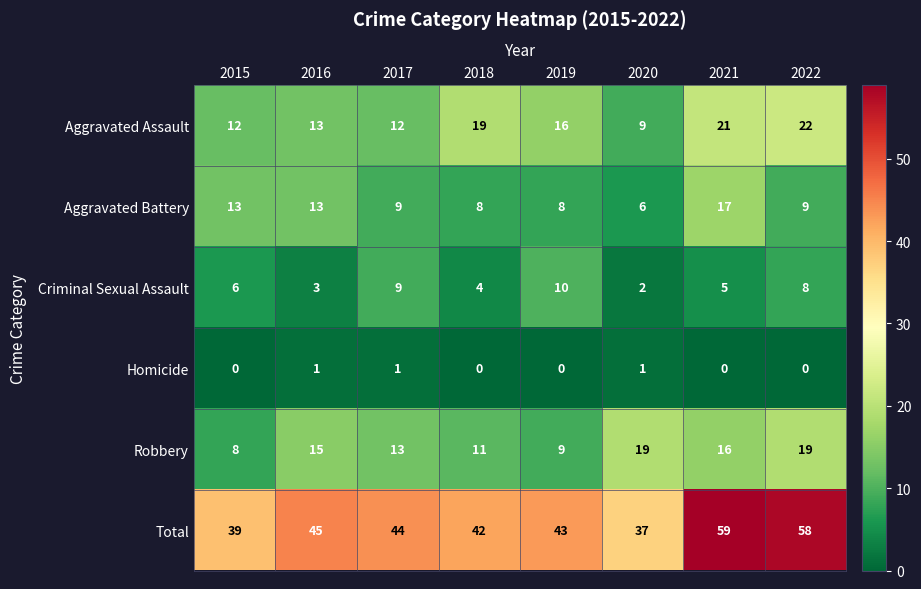

The value of Homicide at 2015 is 0. True or false?

True